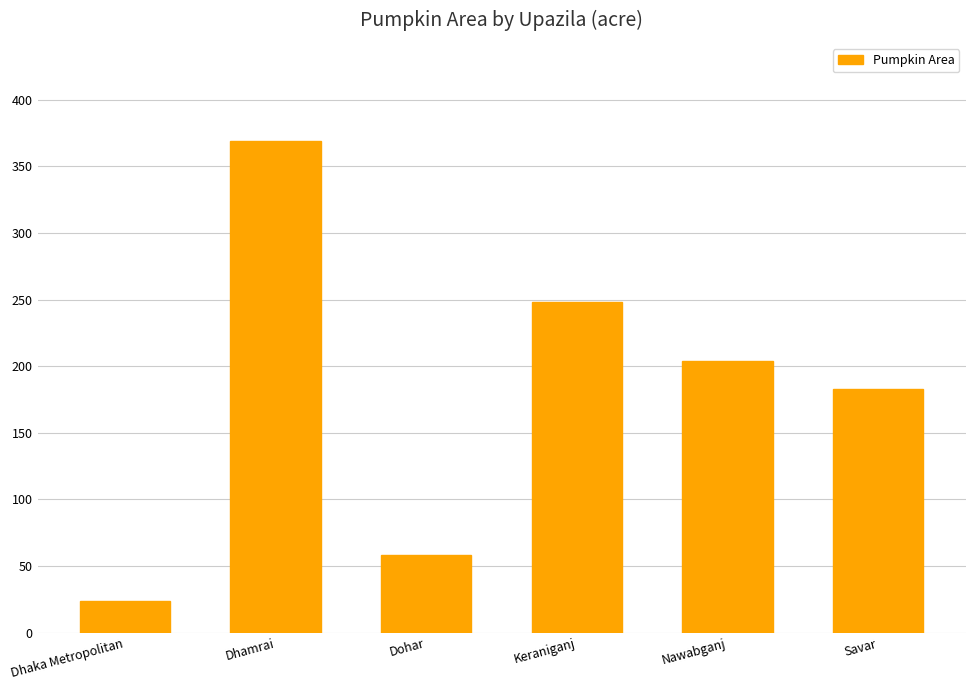

Which has a higher value, Dhaka Metropolitan or Nawabganj?

Nawabganj